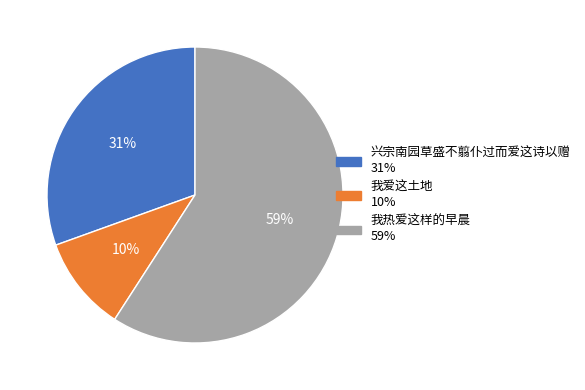

To the nearest percent, what is the combined percentage of 我热爱这样的早晨 and 我爱这土地?

69%